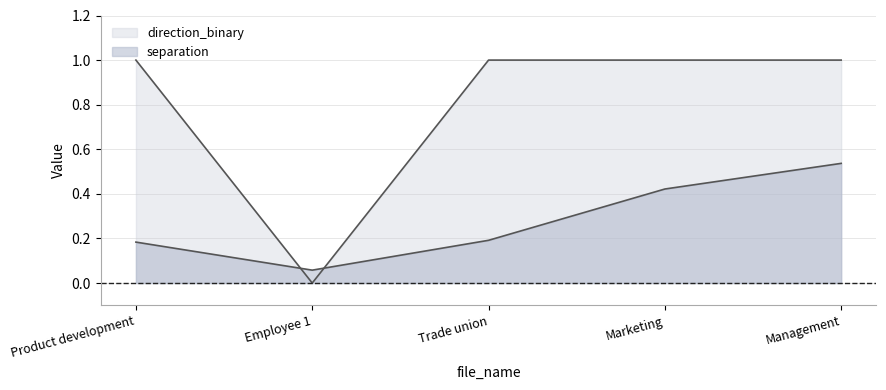

Between Management and Employee 1, which is larger?

Management